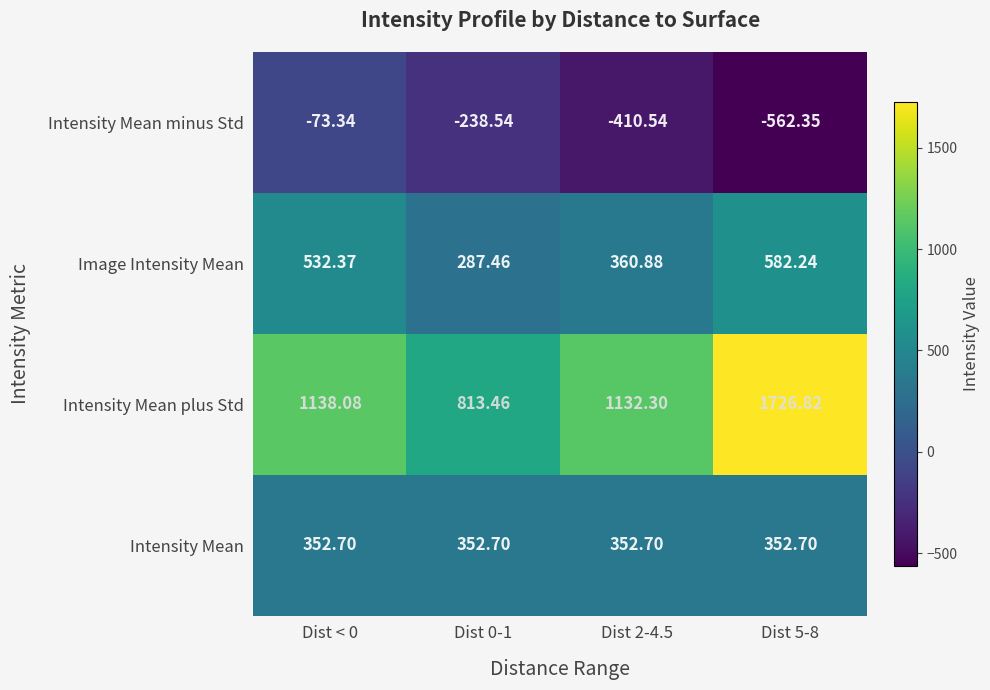

What is the maximum value shown in the chart?

1726.8